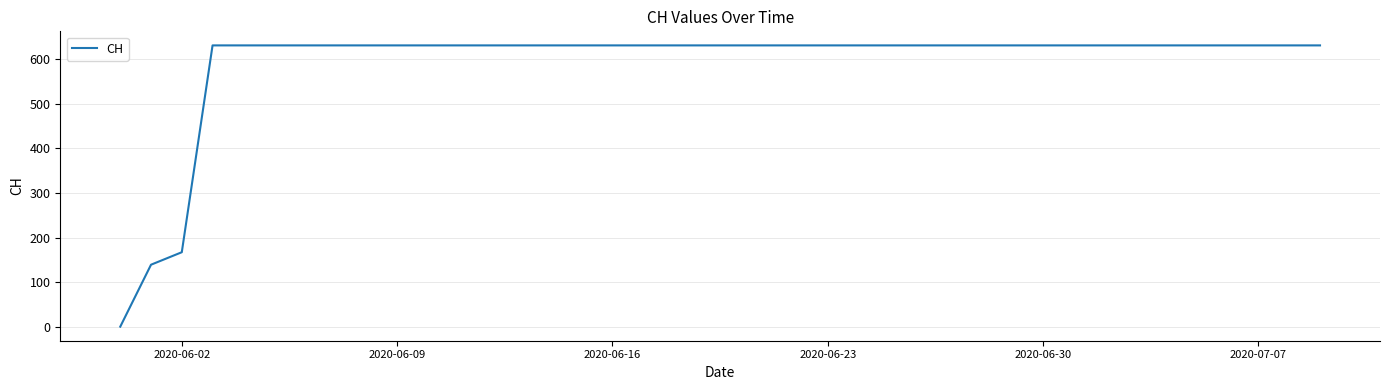

How many lines are shown in the chart?

1